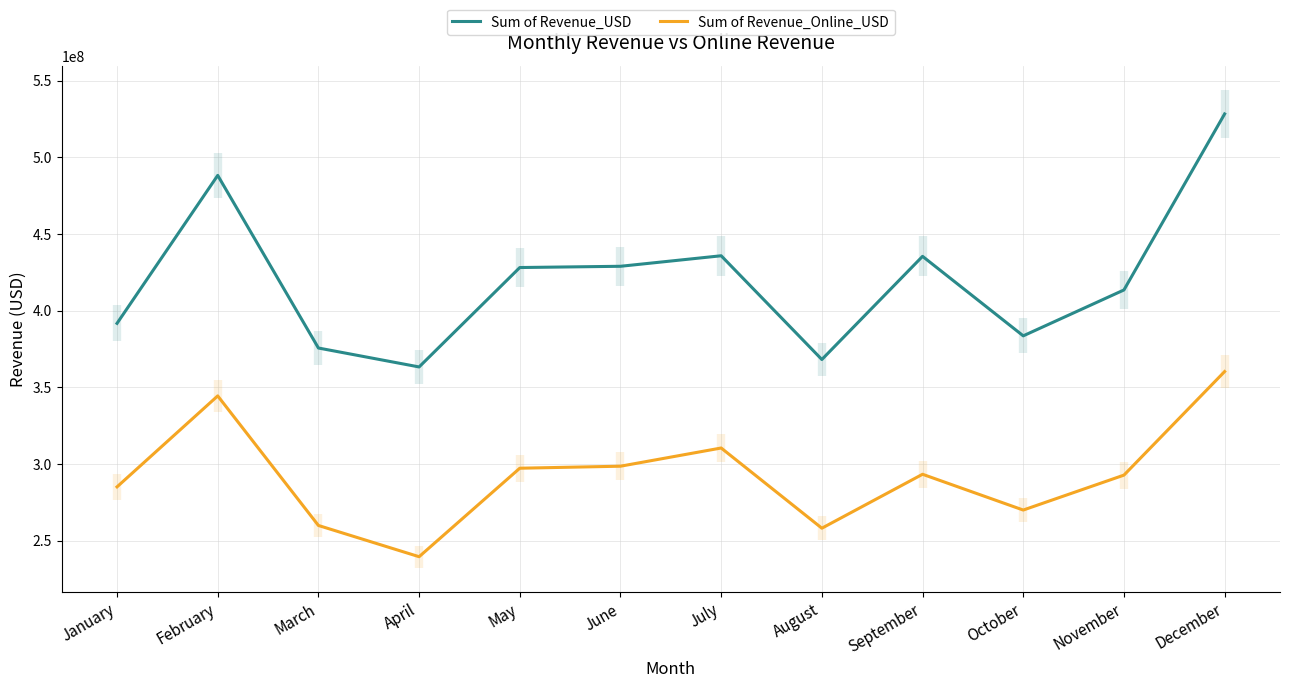

What is the difference between the maximum and minimum values in the Sum of Revenue_Online_USD series?

120754121.8